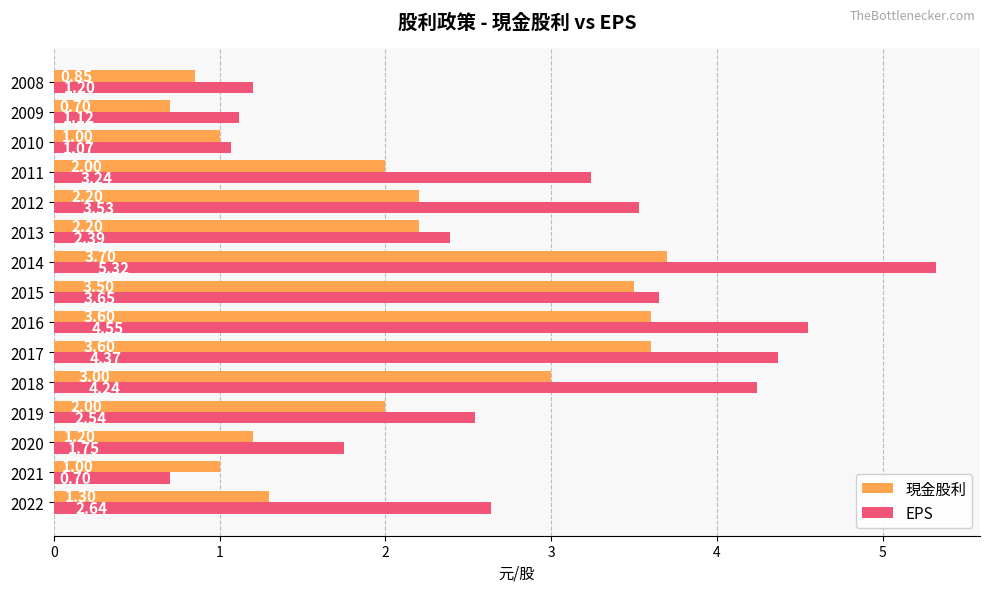

Which series has the largest range (max minus min)?

EPS